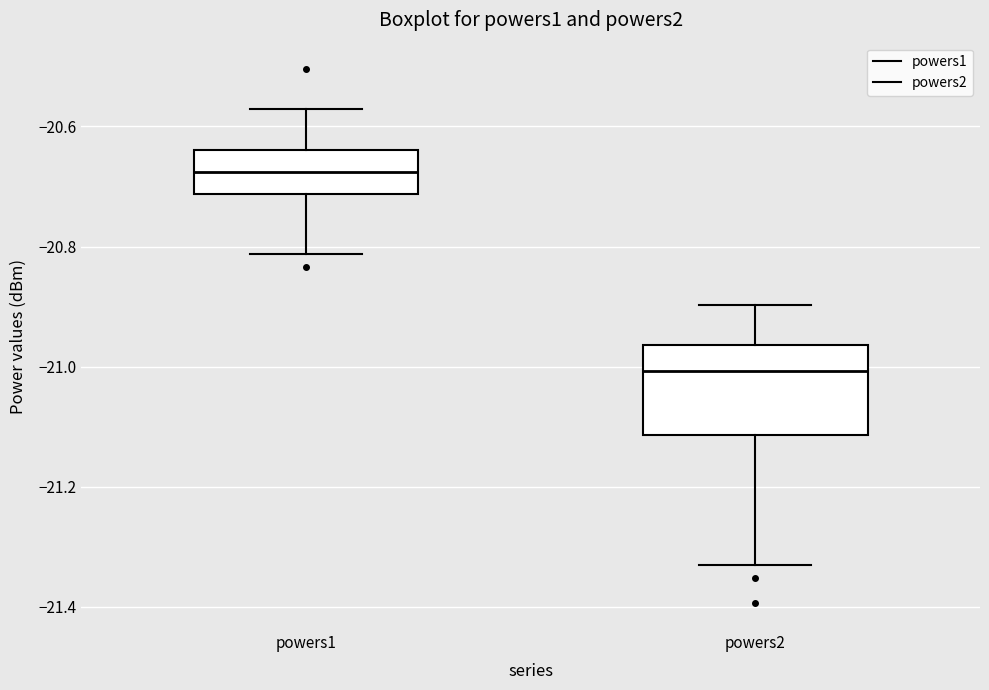

Where does the median line of the box for powers1 sit on the y-axis? The values are not printed on the chart, so give them approximately, as read against the axis.

-20.68